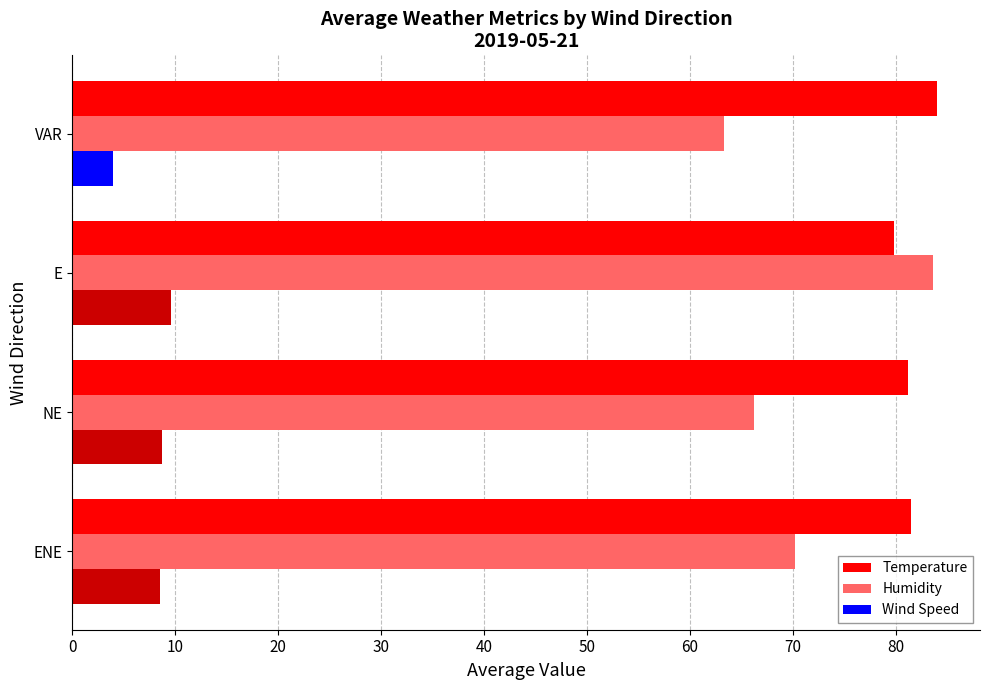

At how many categories does at least one series exceed 29?

4